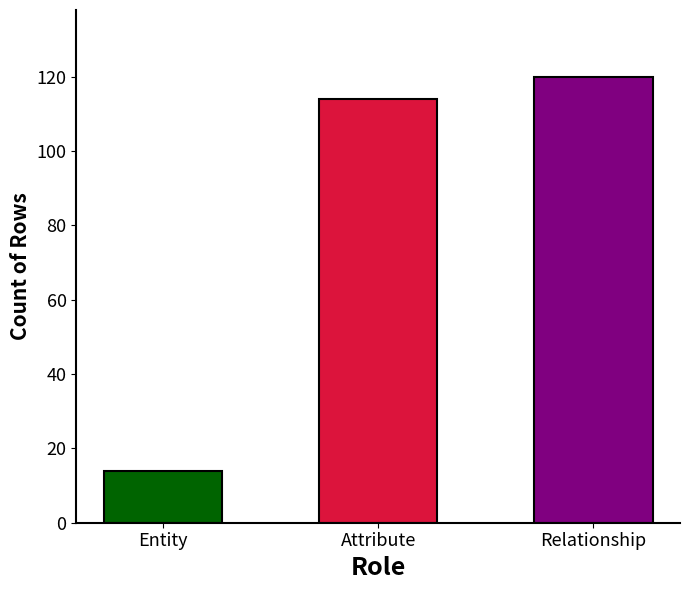

Reading left to right, transcribe all the data shown in this chart.

14	114	120